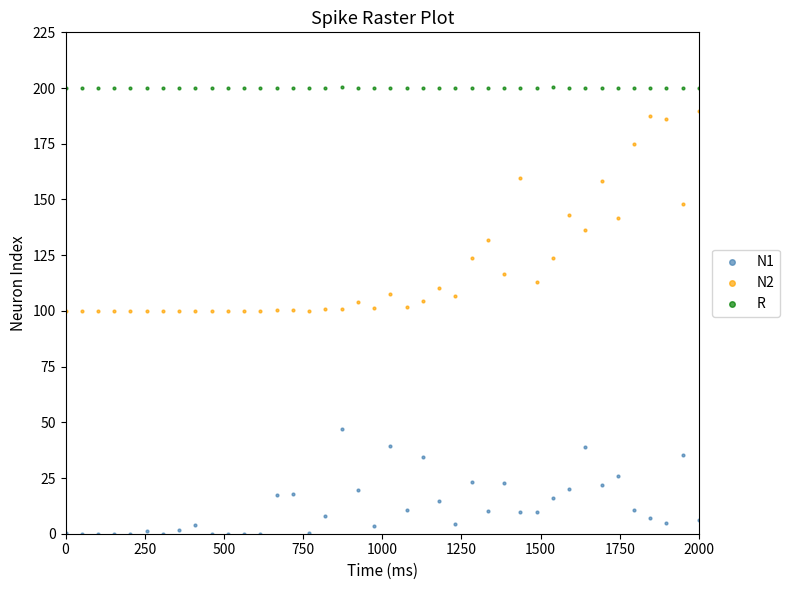

Which series contains the lowest Y value?

N1